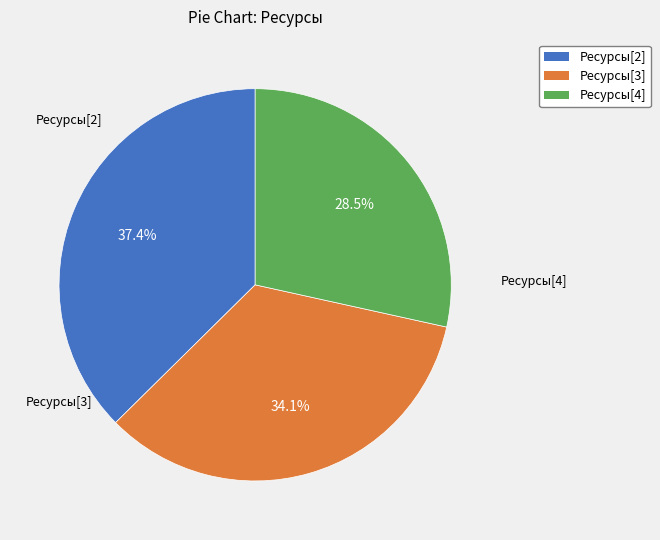

To the nearest percent, what is the combined percentage of Ресурсы[4] and Ресурсы[2]?

66%